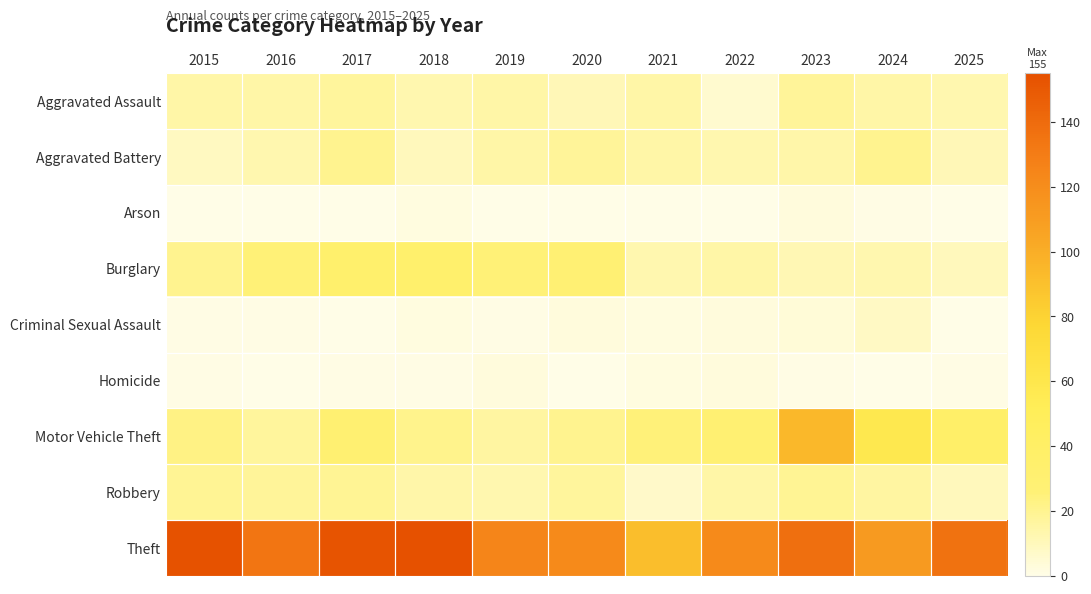

Which category has the lowest value across all series?

2015